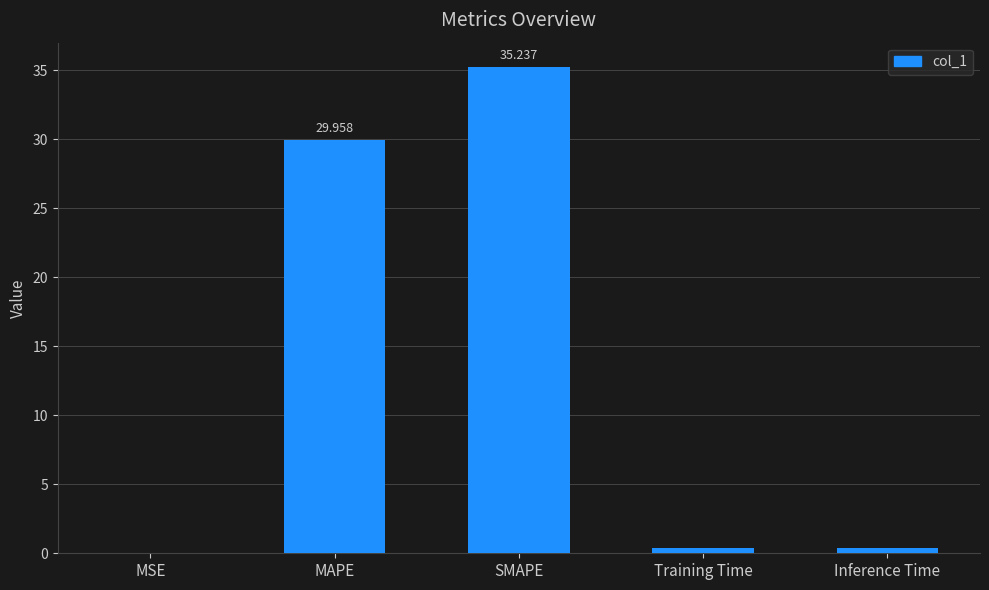

At which label is the value closest to 17?

MAPE